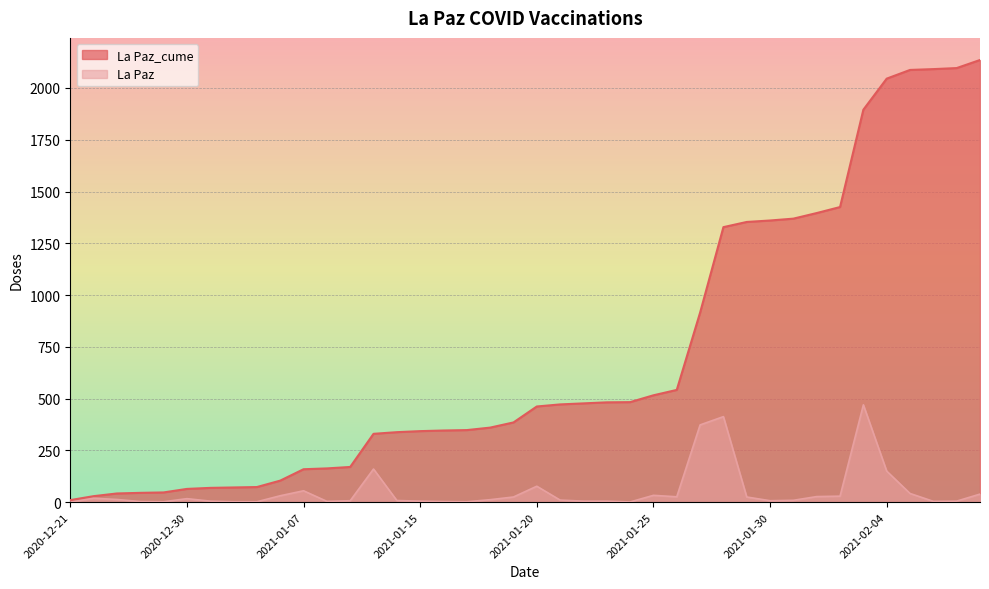

Which series changed the most between 2021-01-21 and 2021-01-29?

La Paz_cume